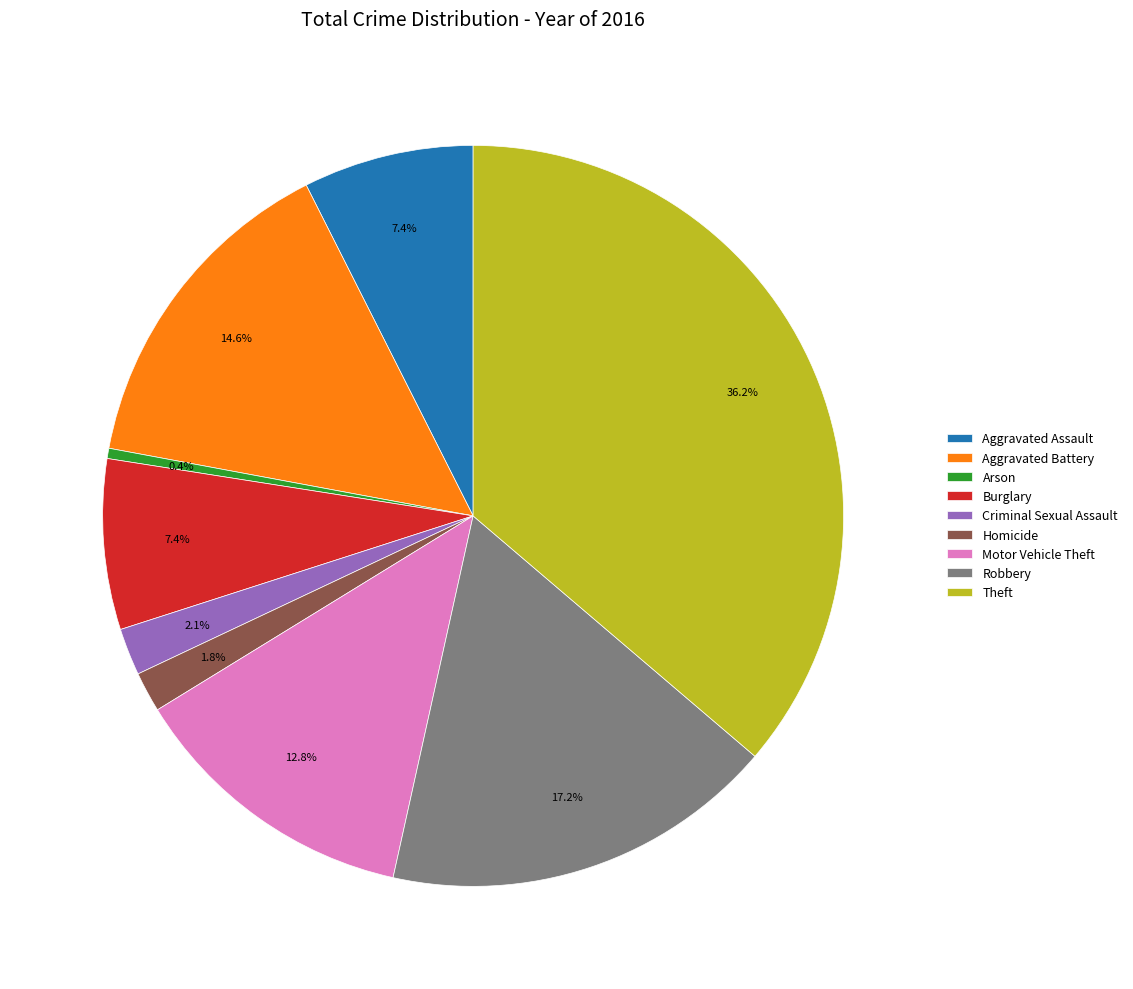

Is there a majority slice in this chart?

No